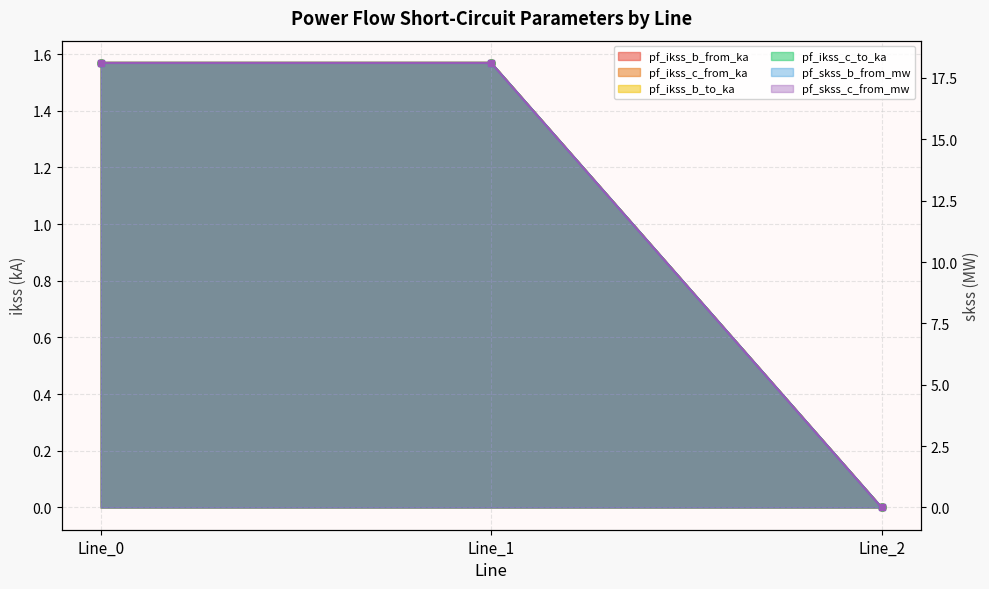

Reading left to right, list all the values displayed in this chart.

pf_ikss_b_from_ka: 1.6	1.6	0.0
pf_ikss_c_from_ka: 1.6	1.6	0.0
pf_ikss_b_to_ka: 1.6	1.6	0.0
pf_ikss_c_to_ka: 1.6	1.6	0.0
pf_skss_b_from_mw: 18.1	18.1	0.0
pf_skss_c_from_mw: 18.1	18.1	0.0